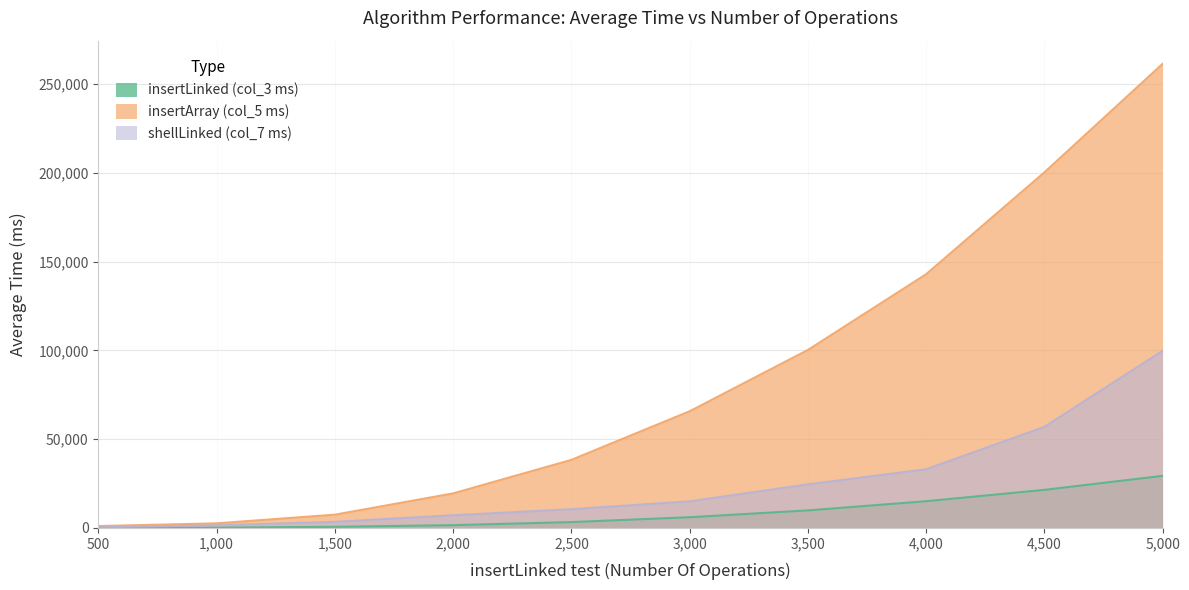

What is the average value of the insertLinked (col_3 ms) series?

8743